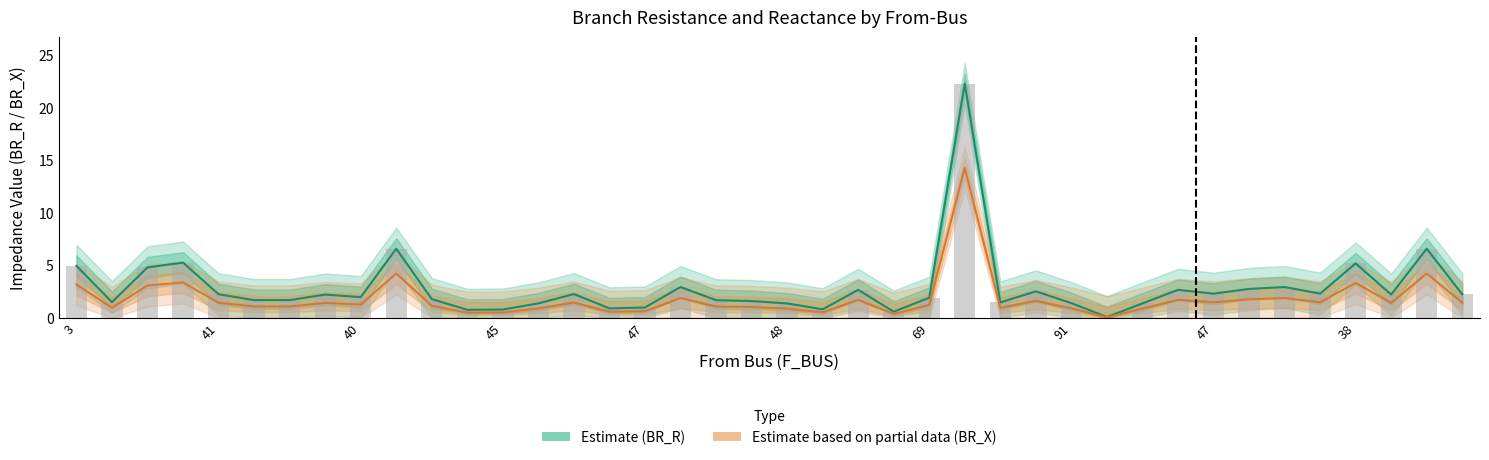

How many categories are shown in the chart?

40